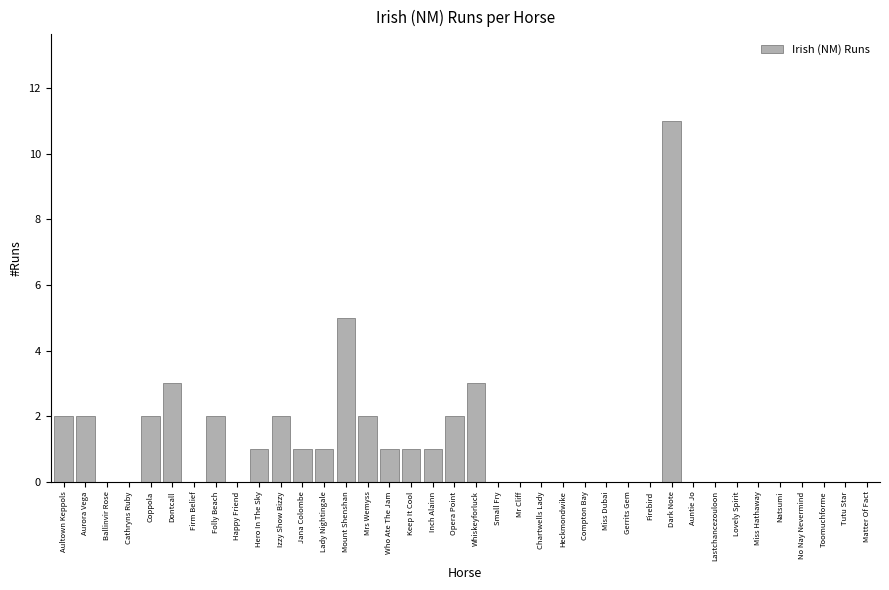

Which label corresponds to the largest value in the chart?

Dark Note